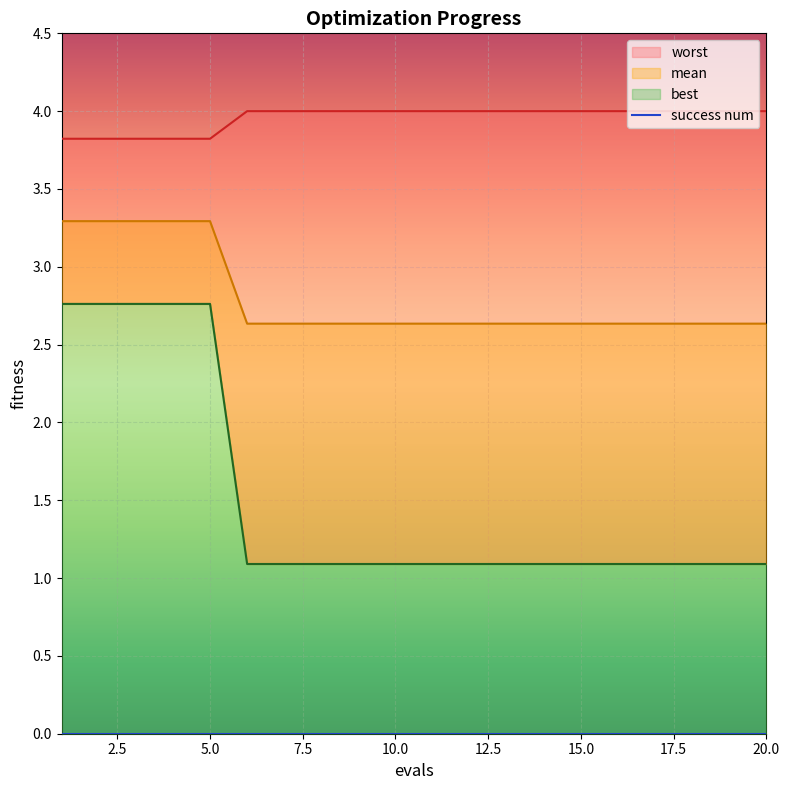

At which category is the sum across all series the highest?

1